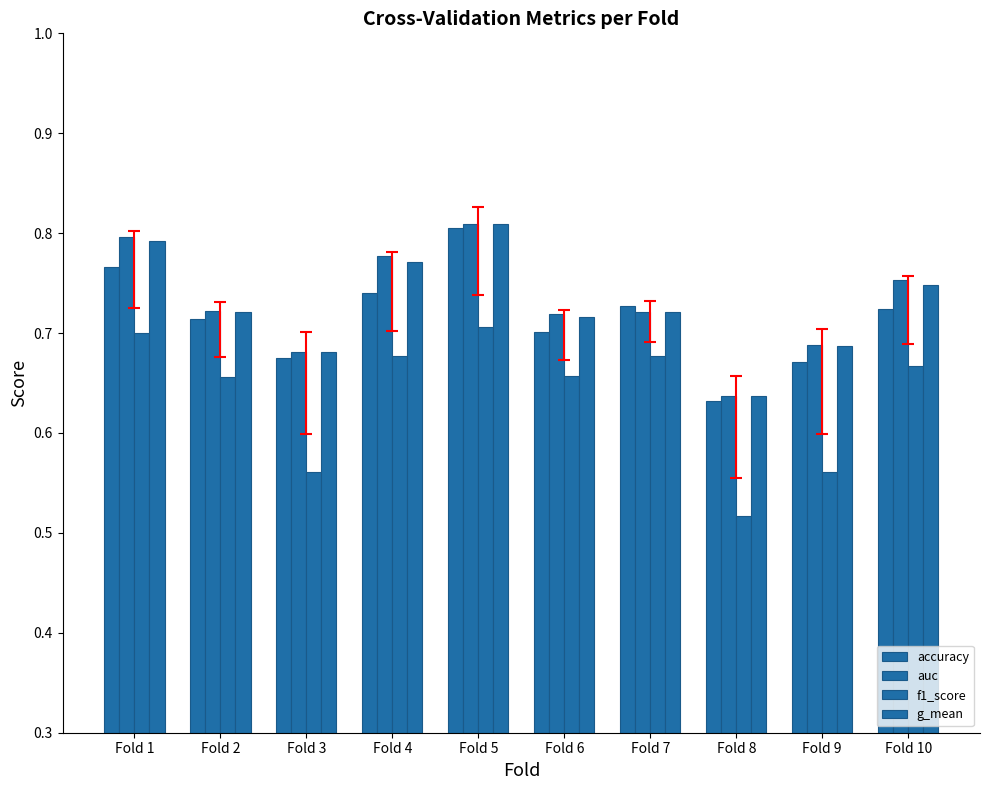

What is the difference between the maximum and minimum values in the g_mean series?

0.2